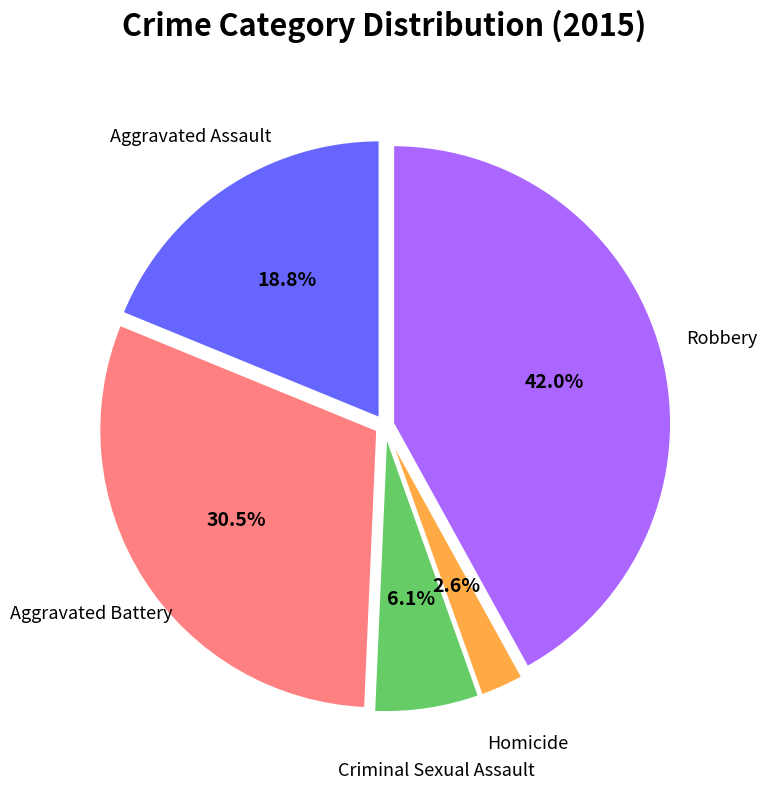

Is there any slice that represents more than half of the pie?

No